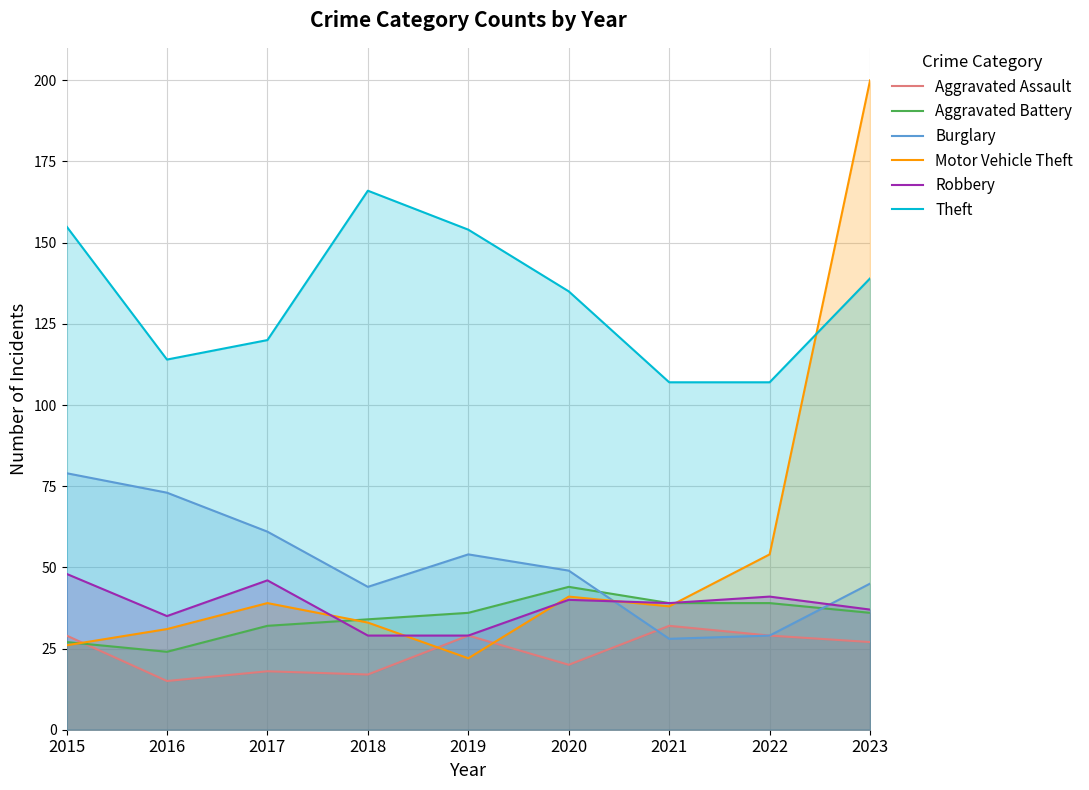

How many values in the Burglary series are below 49?

4